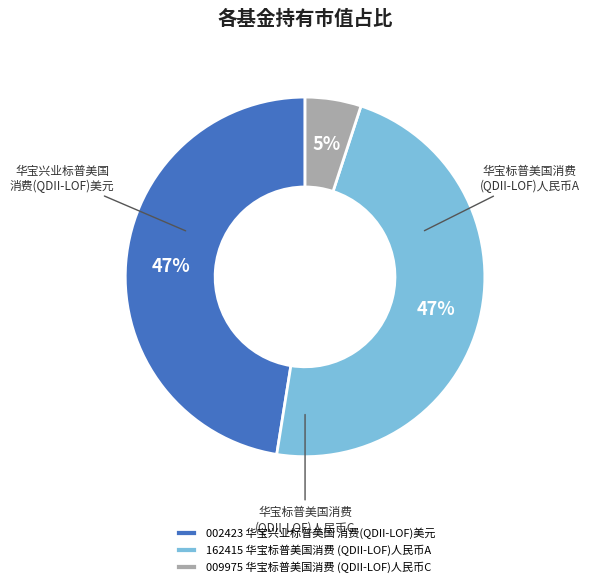

Which slice is the smallest?

009975 华宝标普美国消费 (QDII-LOF)人民币C